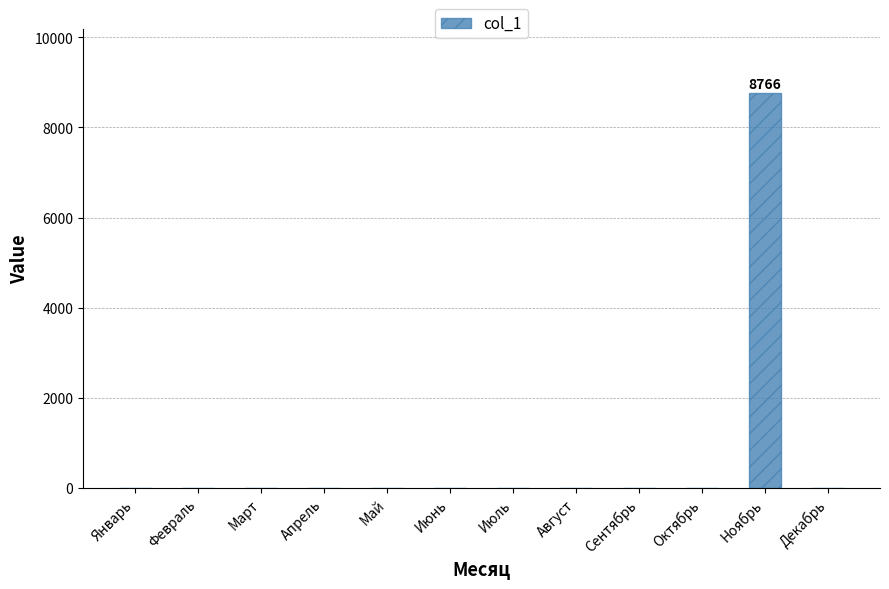

What is the maximum value shown in the chart?

8766